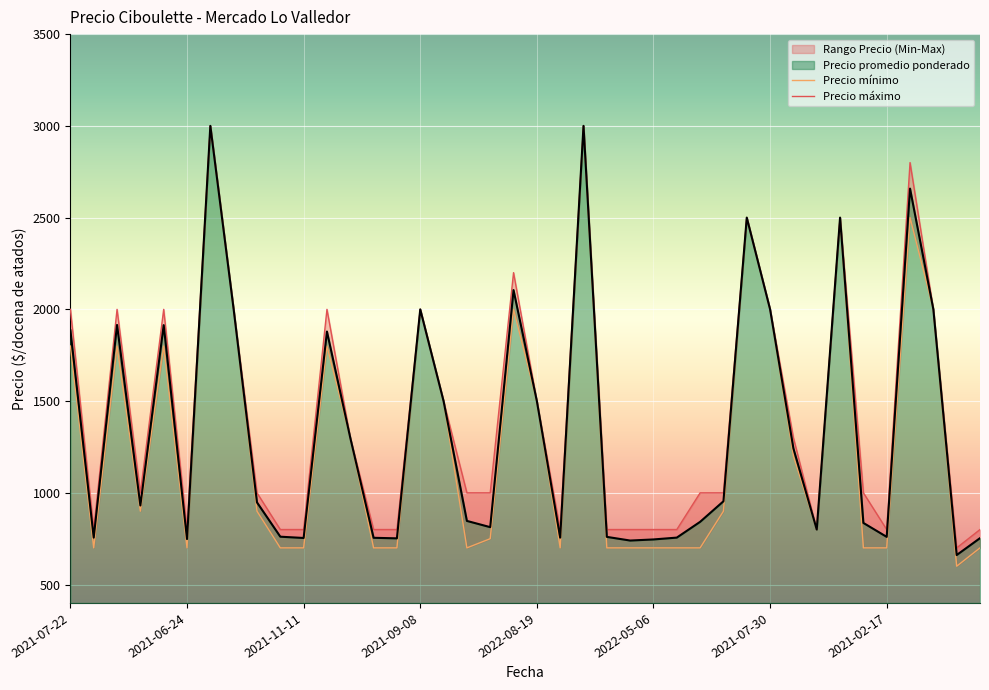

Which category has the highest value across all series?

2021-08-16